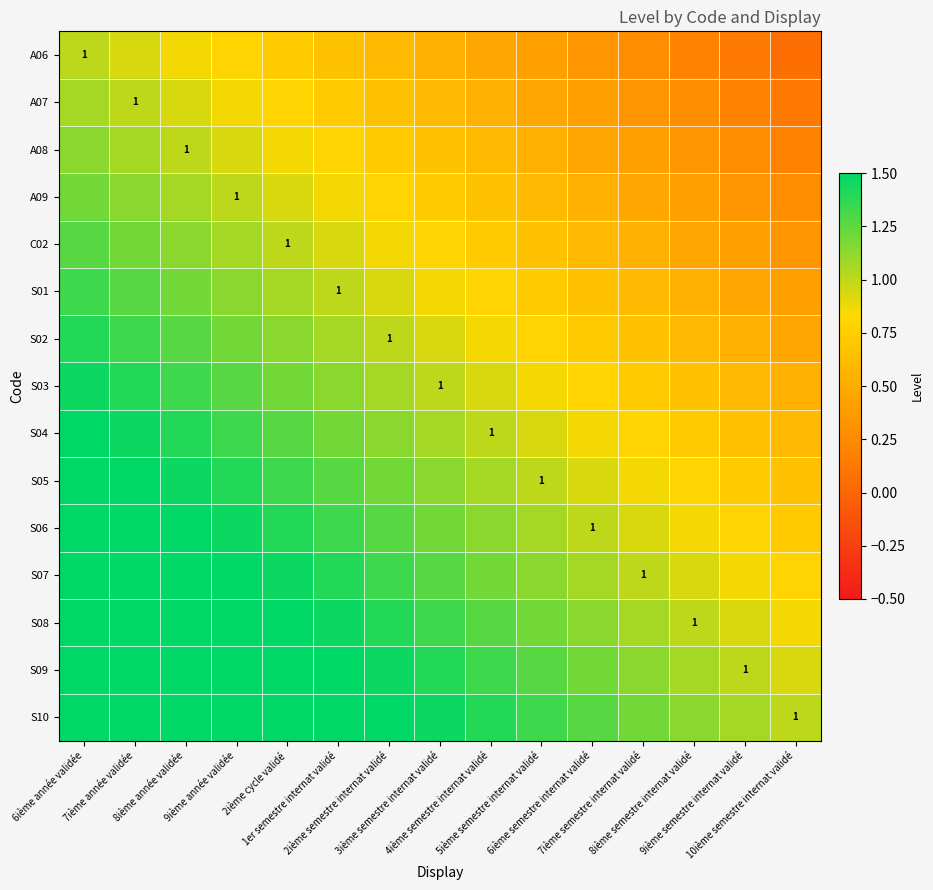

What value does the A08 series have at 9ième semestre internat validé?

0.3